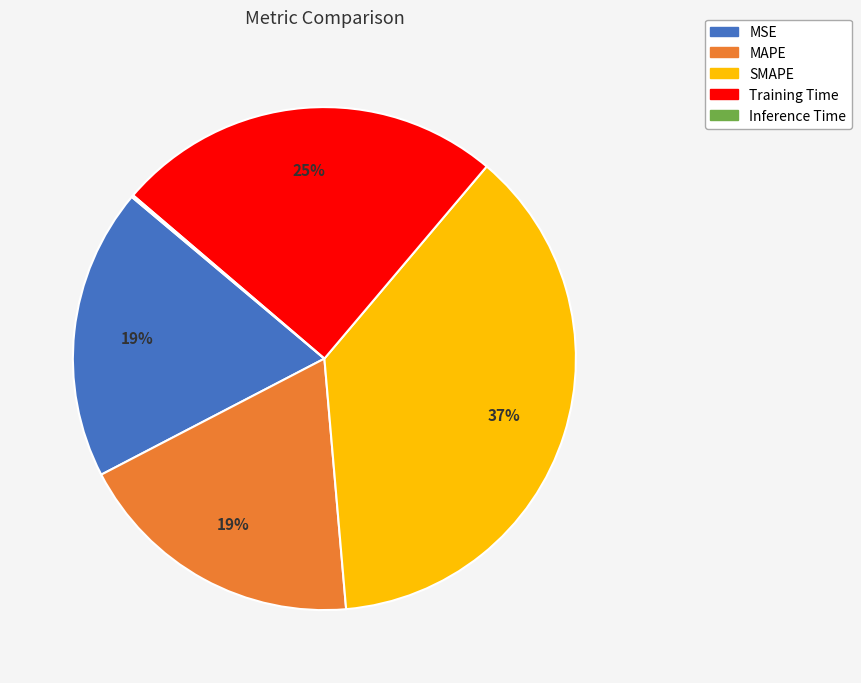

True or false: MAPE accounts for 29% of the total.

False